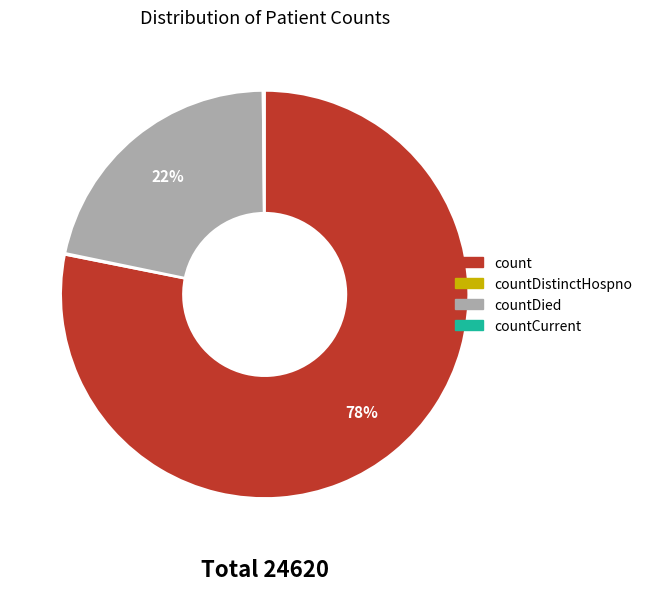

To the nearest percent, what is the average slice percentage?

25%